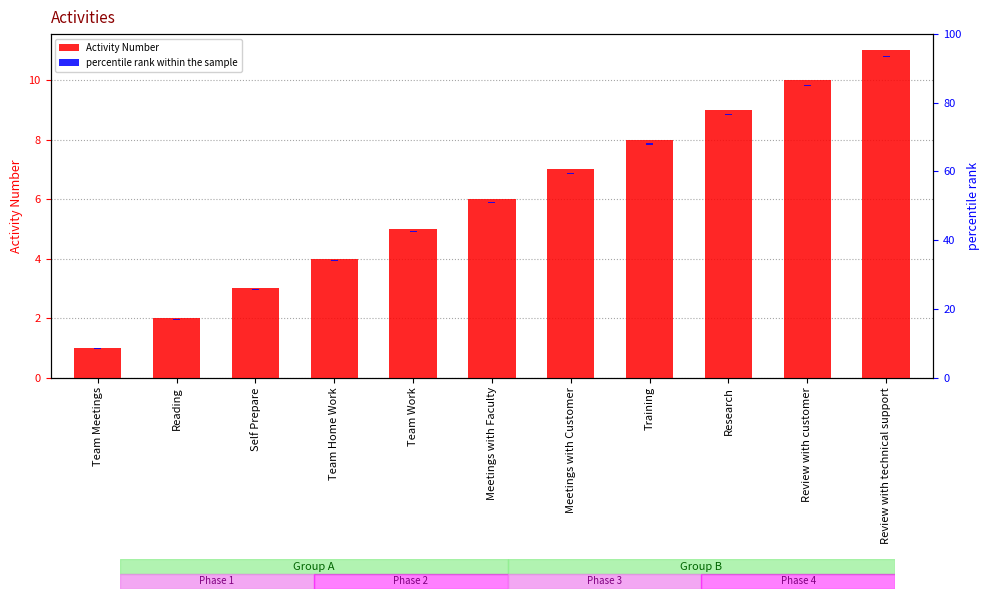

Is it true that percentile rank within the sample equals 0.3 at Review with technical support?

True